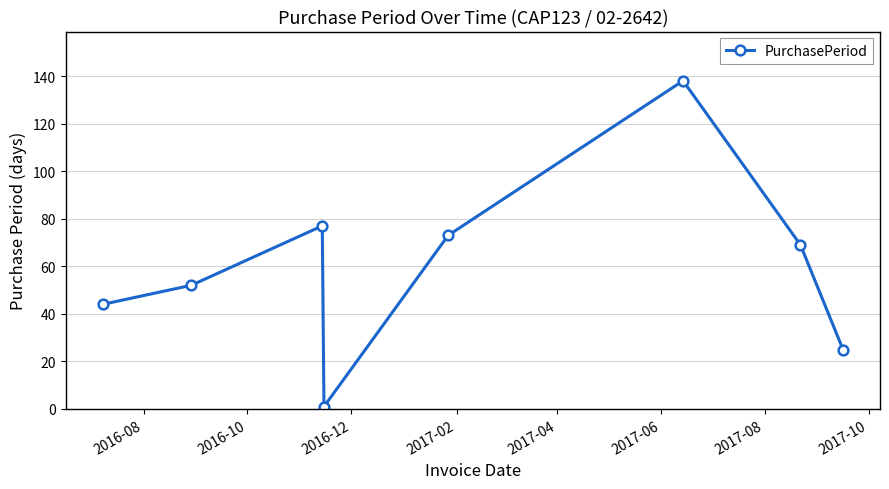

Reading right to left, extract all data points from this chart.

25	69	138	73	1	77	52	44